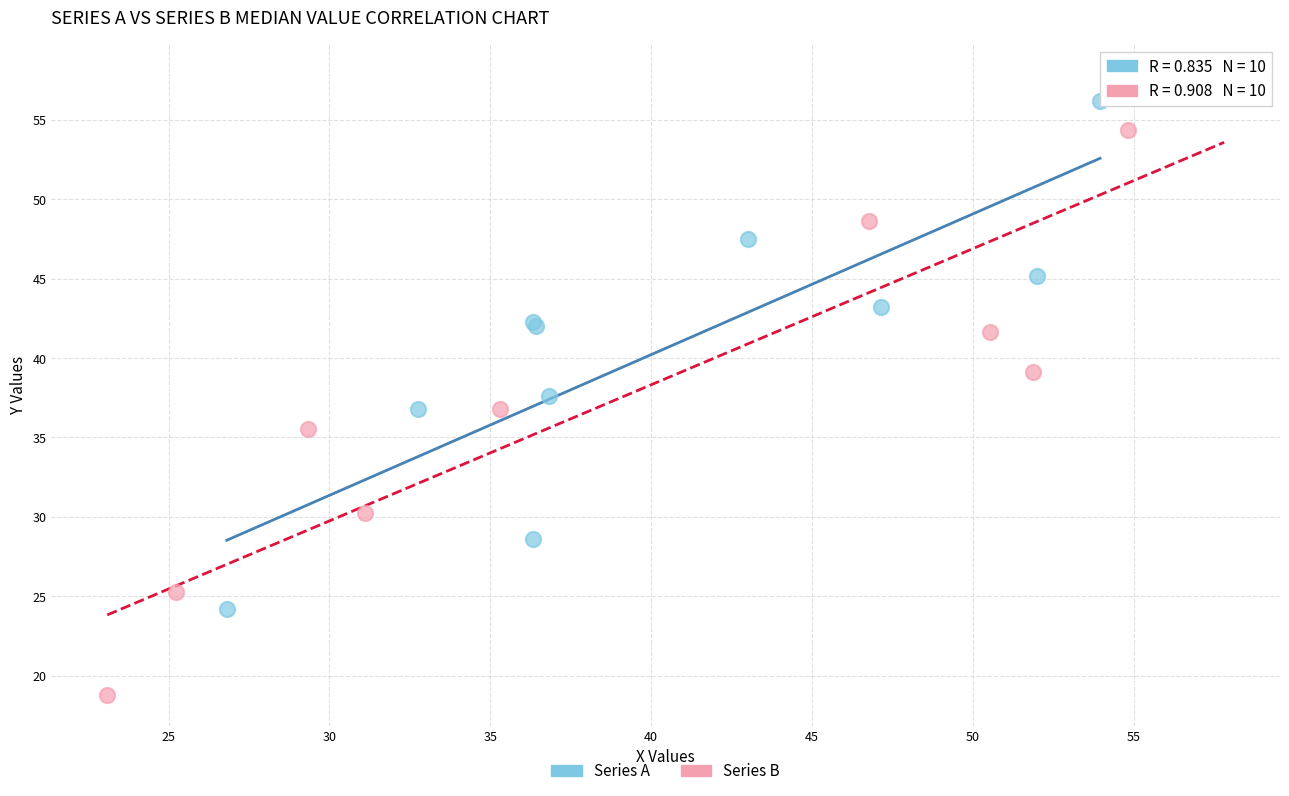

Which series has the largest Y range (max minus min)?

Series B